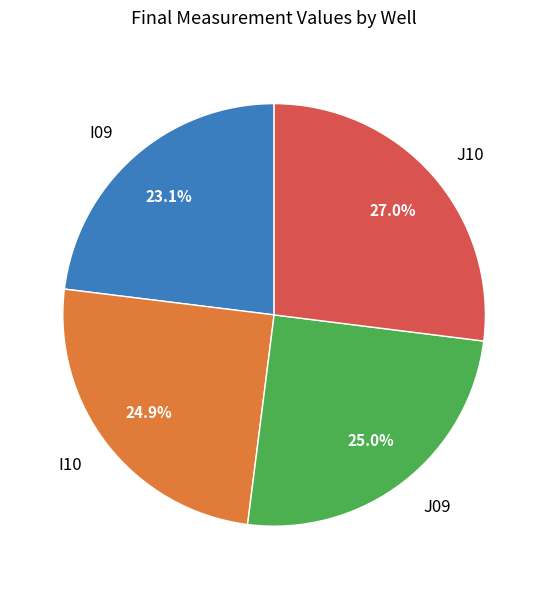

To the nearest percent, what is the difference between the largest and smallest slice percentages?

4%